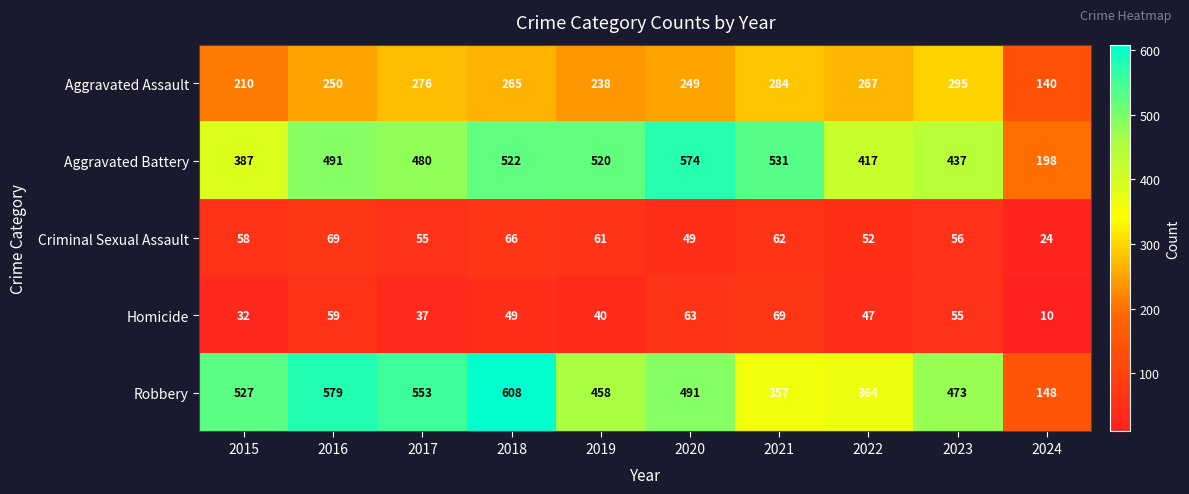

What is the difference between the Aggravated Assault values at 2021 and 2016?

34